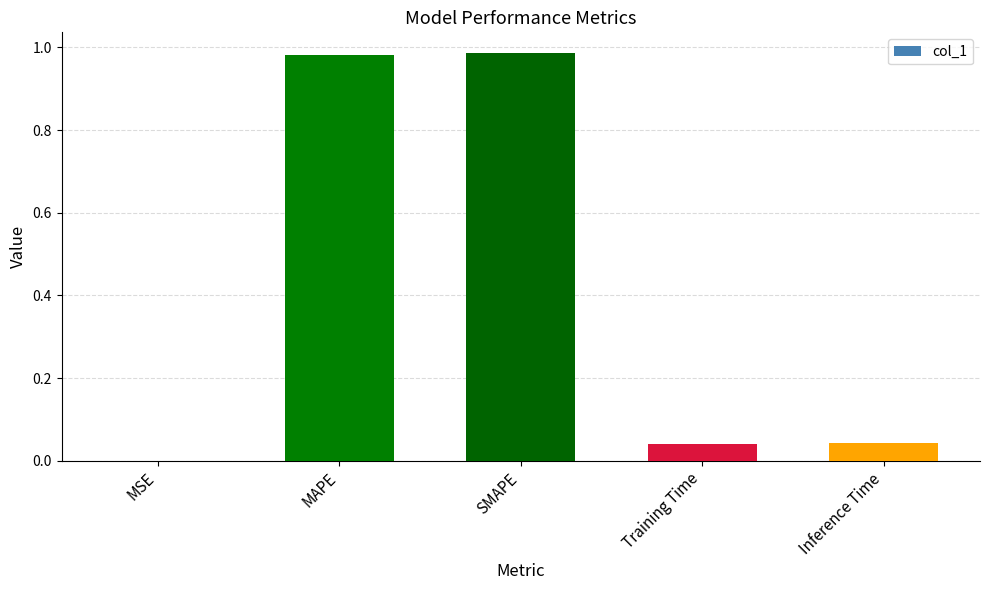

Is it true that the value at SMAPE is 0.2?

False